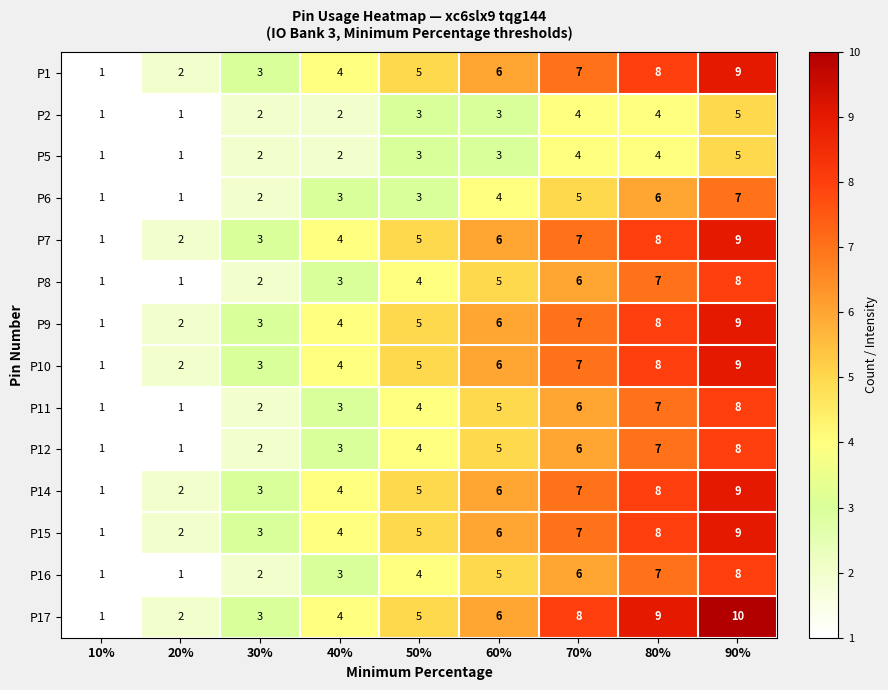

Where is P6 nearest to the value 4?

60%